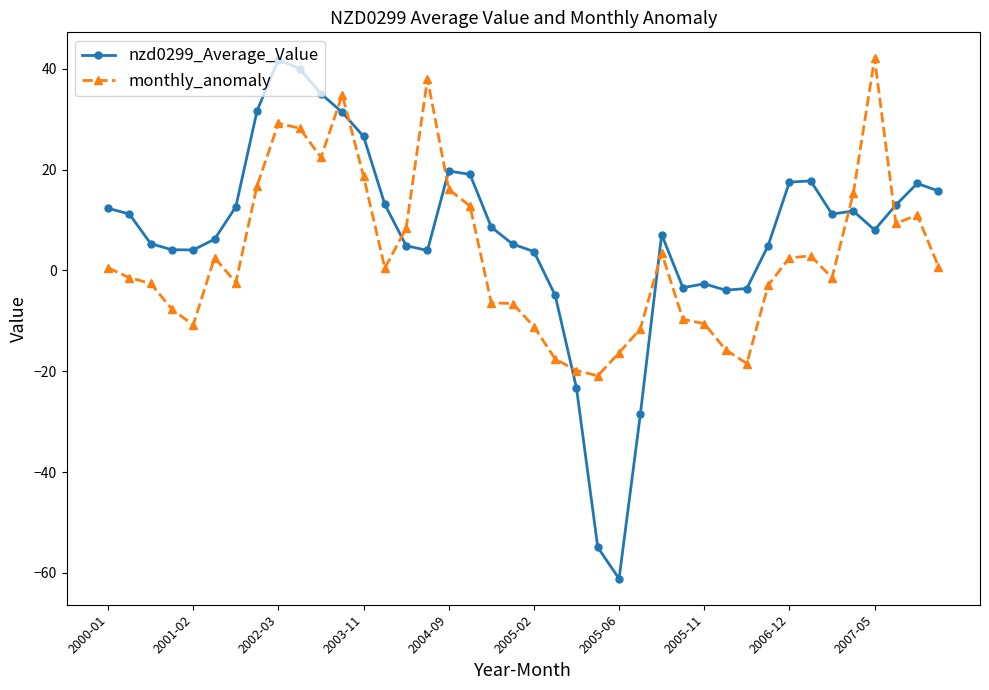

What is the sum of all nzd0299_Average_Value values?

278.7